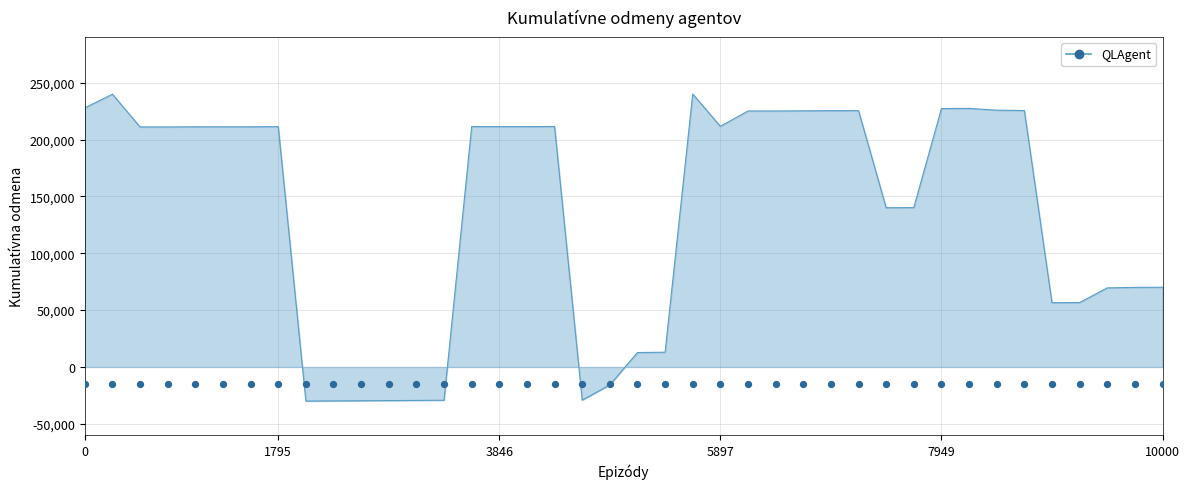

What is the change in value from 10000 to 36?

-154572.2